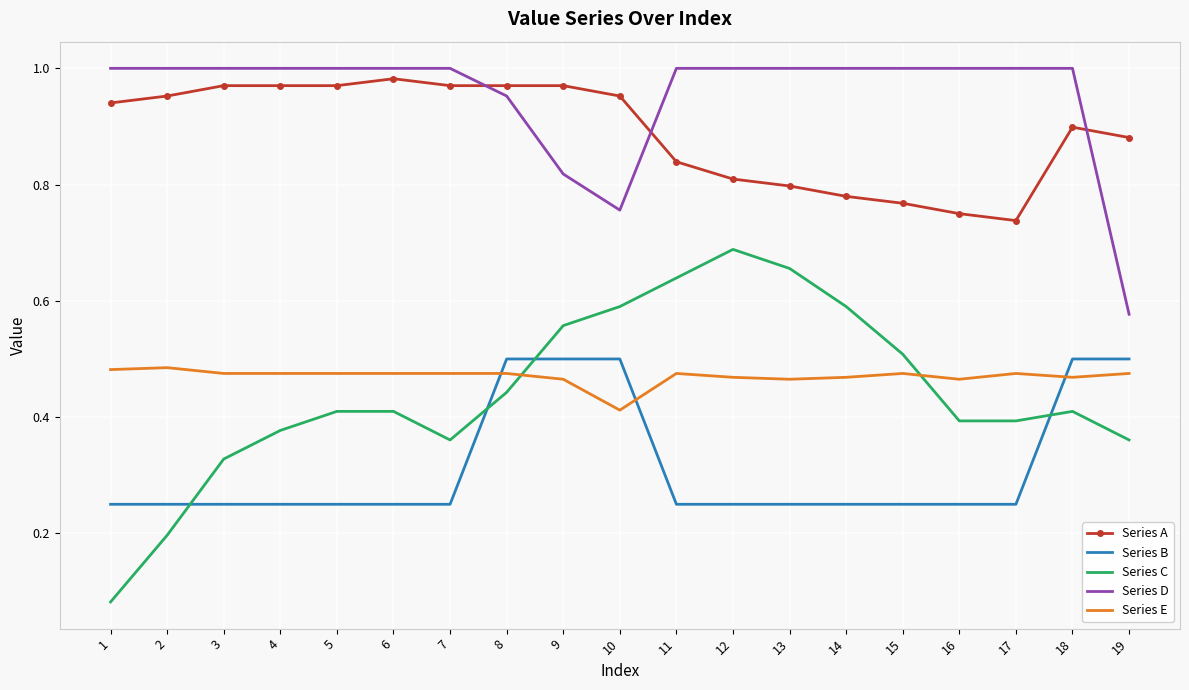

What is the sum of all Series C values?

8.4